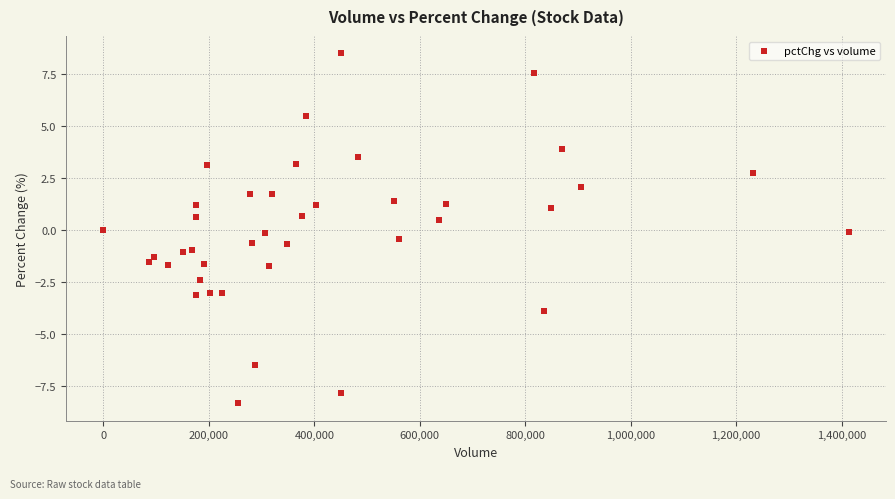

What is the range of Y values (max minus min)?

16.8